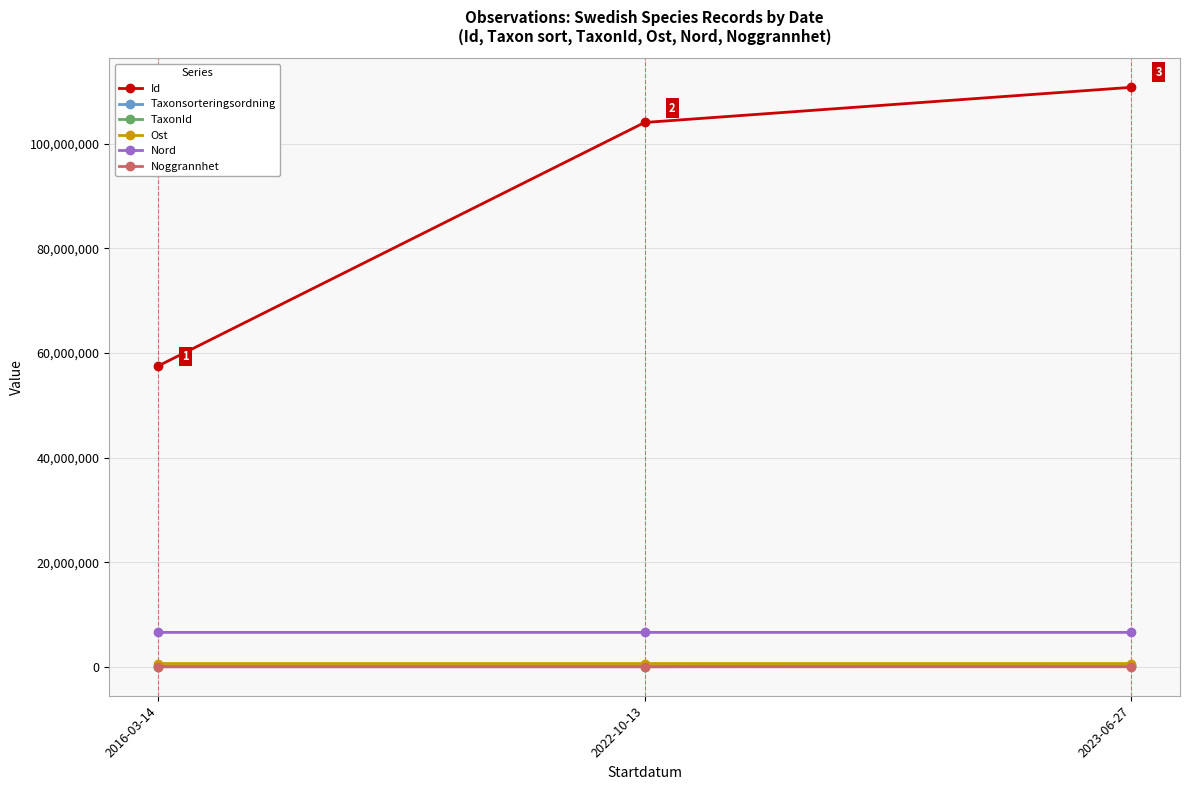

How many lines are shown in the chart?

6